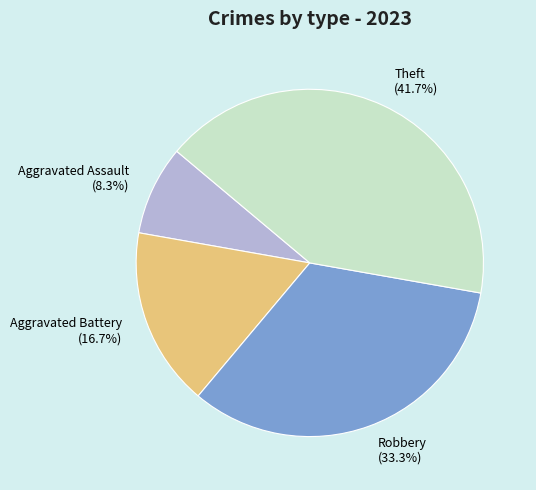

What is the ratio of the value at Aggravated Assault (8.3%) to the value at Aggravated Battery (16.7%)?

0.5